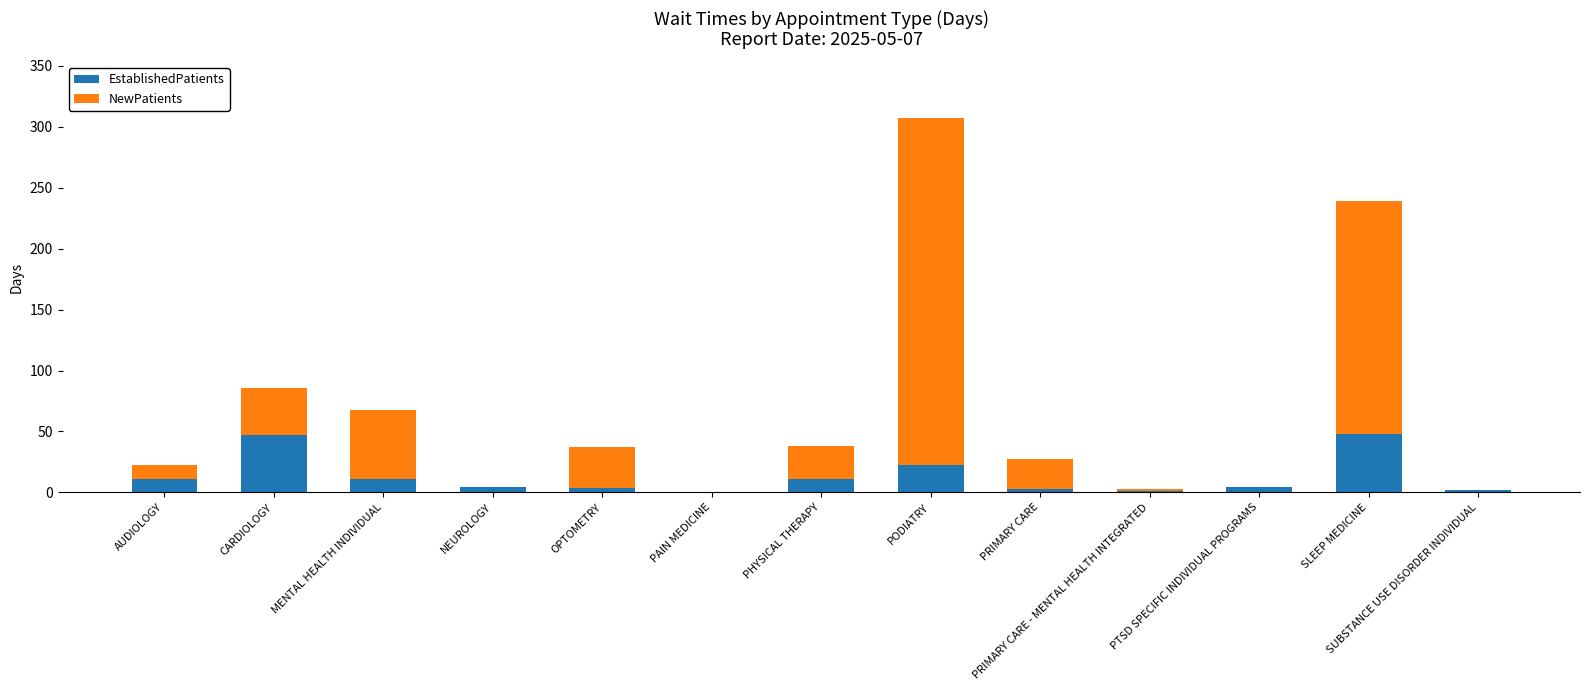

How many values in the EstablishedPatients series exceed 4?

8